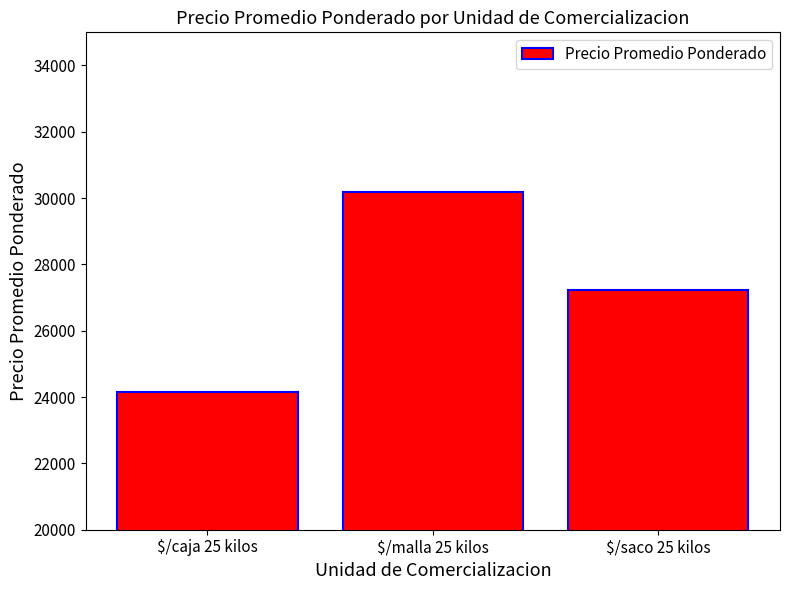

Approximately how many times larger is the value at $/saco 25 kilos compared to $/caja 25 kilos?

1.1